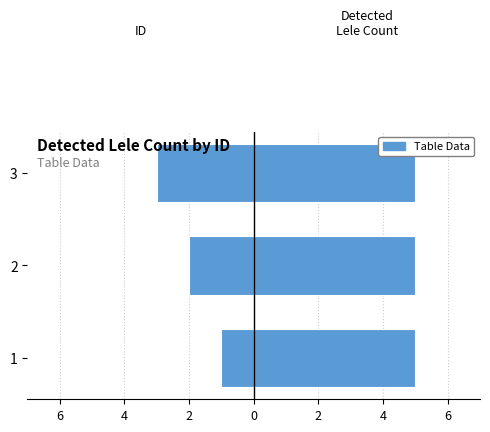

What is the value of the ID bar at the 2nd from the left?

-2.0